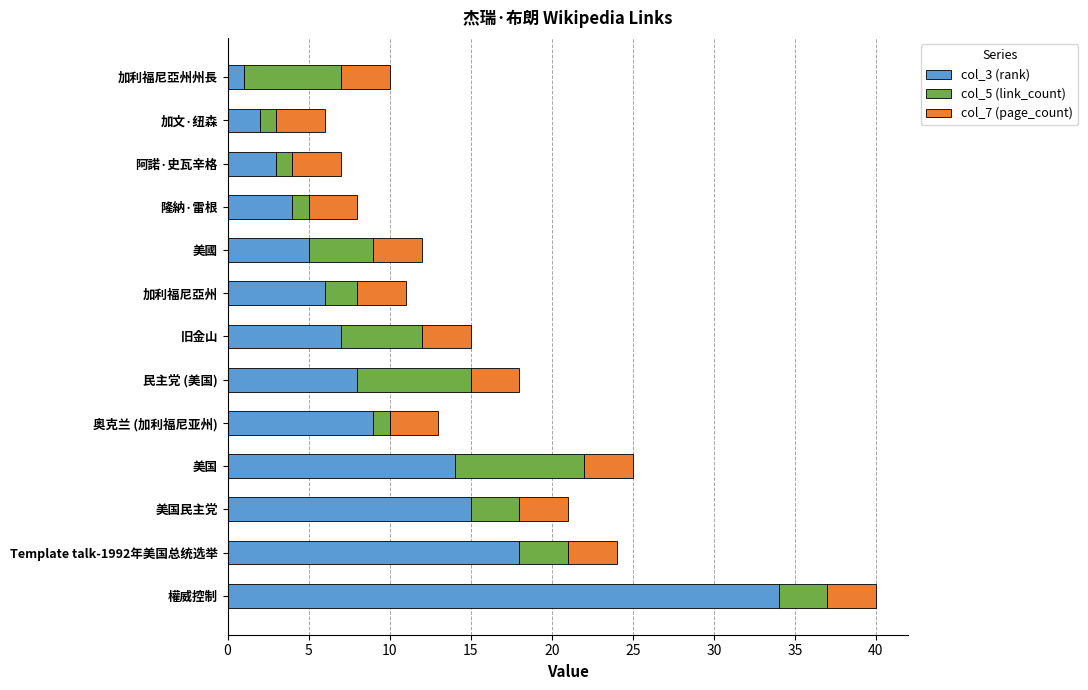

Count the number of data series in this chart.

3